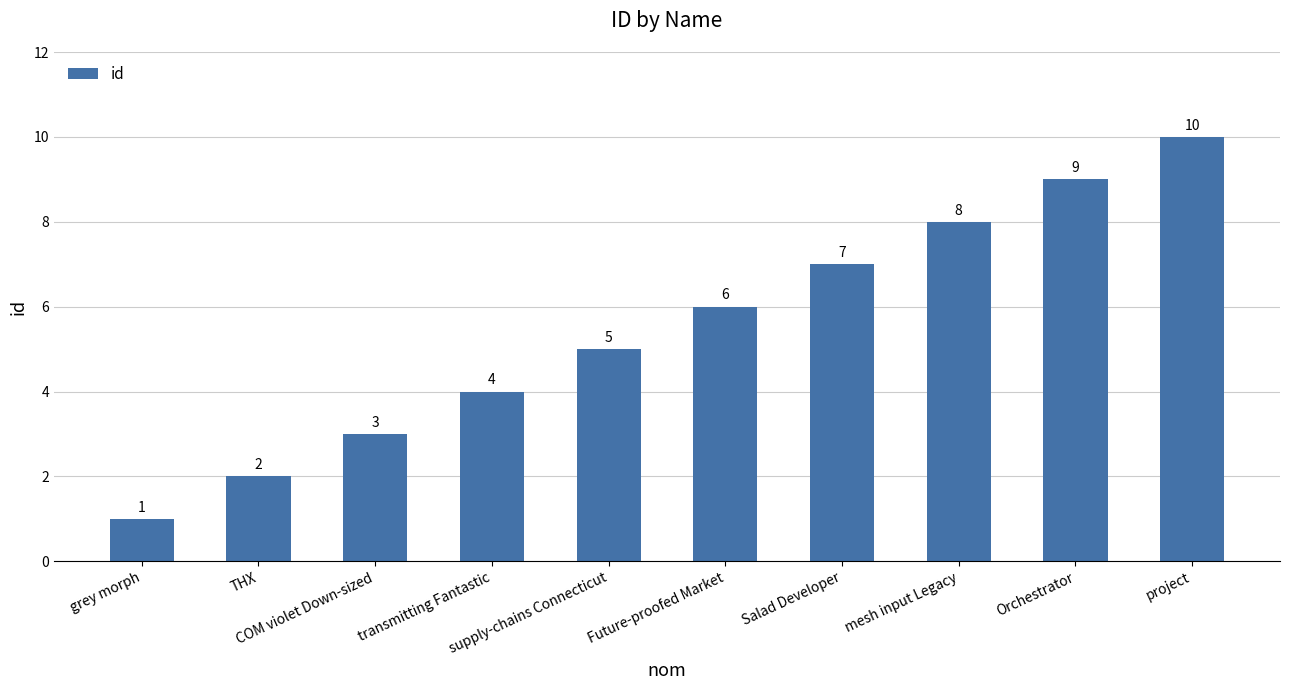

The value at transmitting Fantastic is 6. True or false?

False